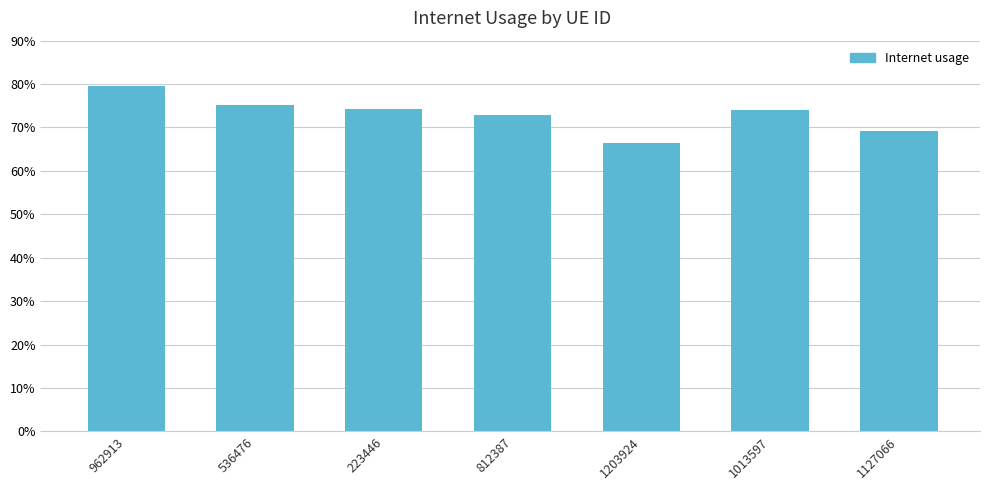

Is it true that the value at 536476 is 0.2?

False